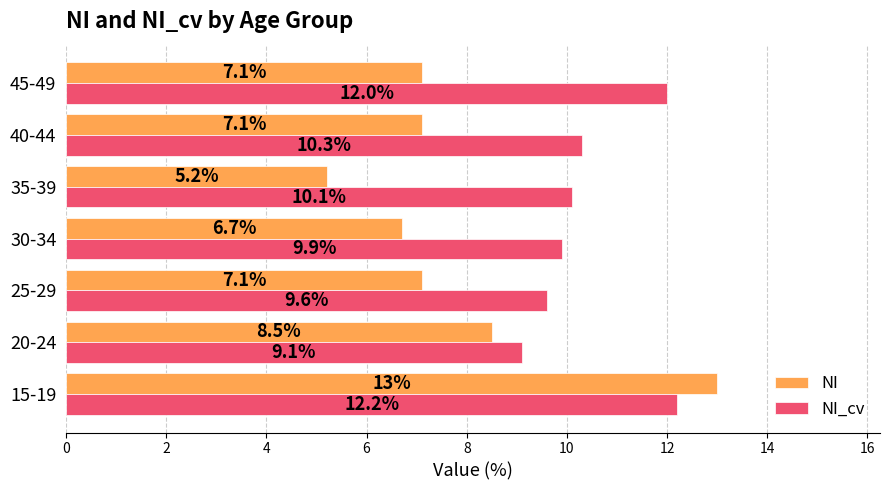

Which series changed the most between 25-29 and 35-39?

NI